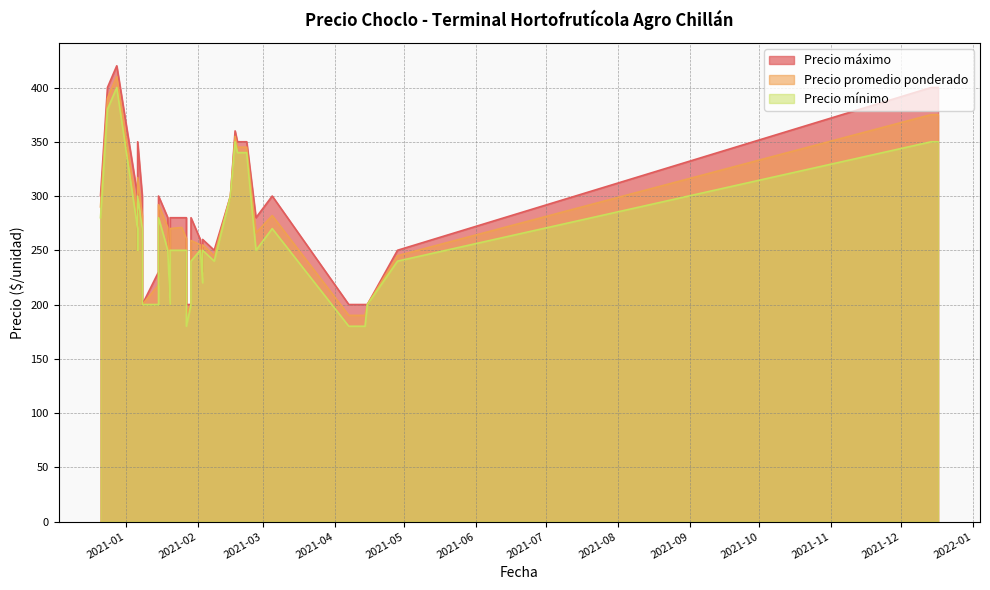

At how many categories does at least one series exceed 364?

6